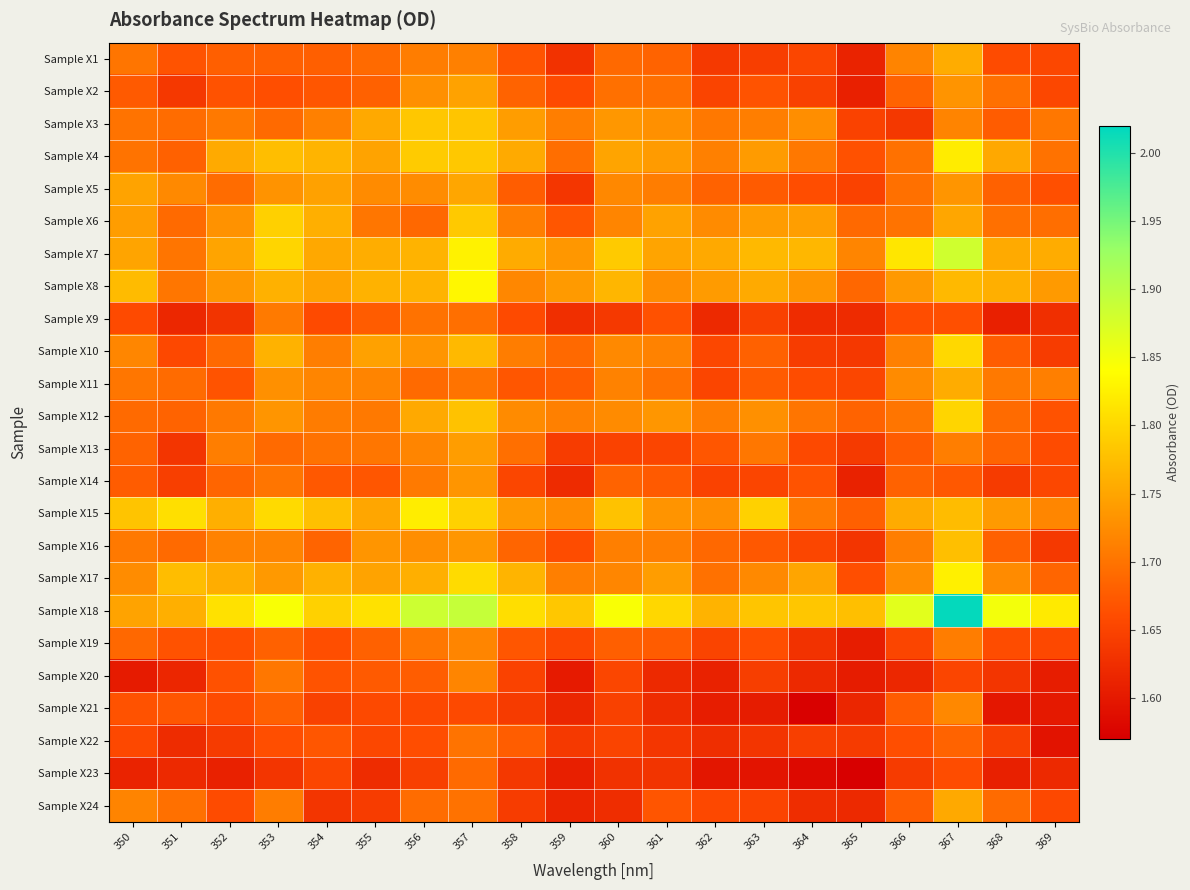

At which category does the chart reach its minimum across all series?

365